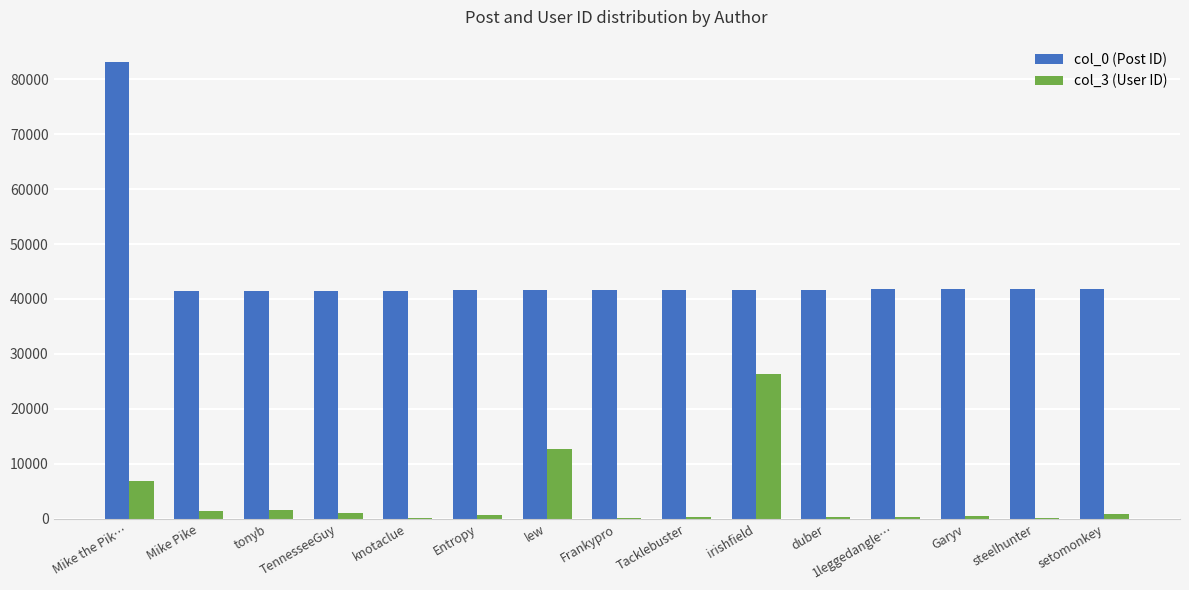

Is the value of col_3 (User ID) at Mike Pike greater than the value of col_0 (Post ID) at Mike Pike?

No